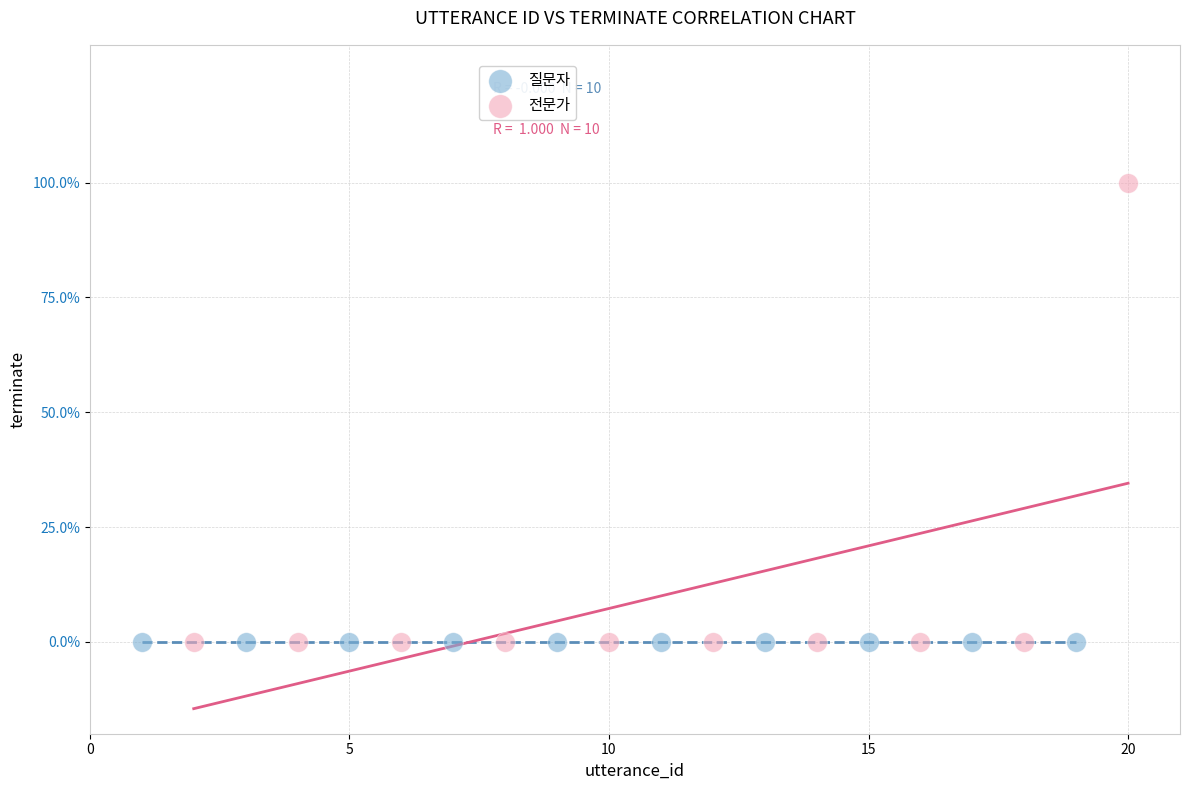

What are all the series names shown in the legend?

질문자, 전문가